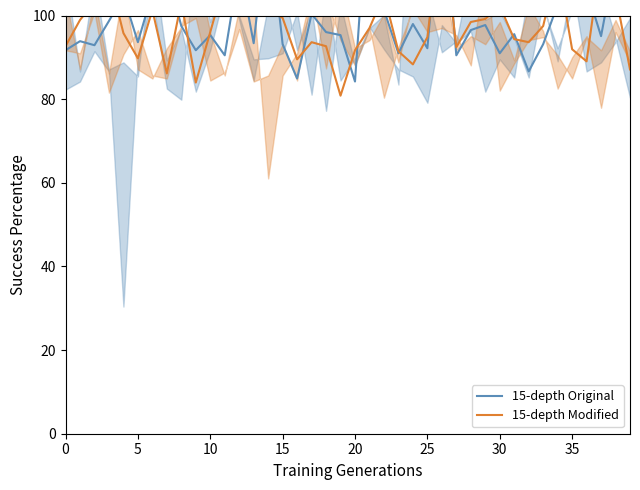

What is the total value across all series at 23?

182.4